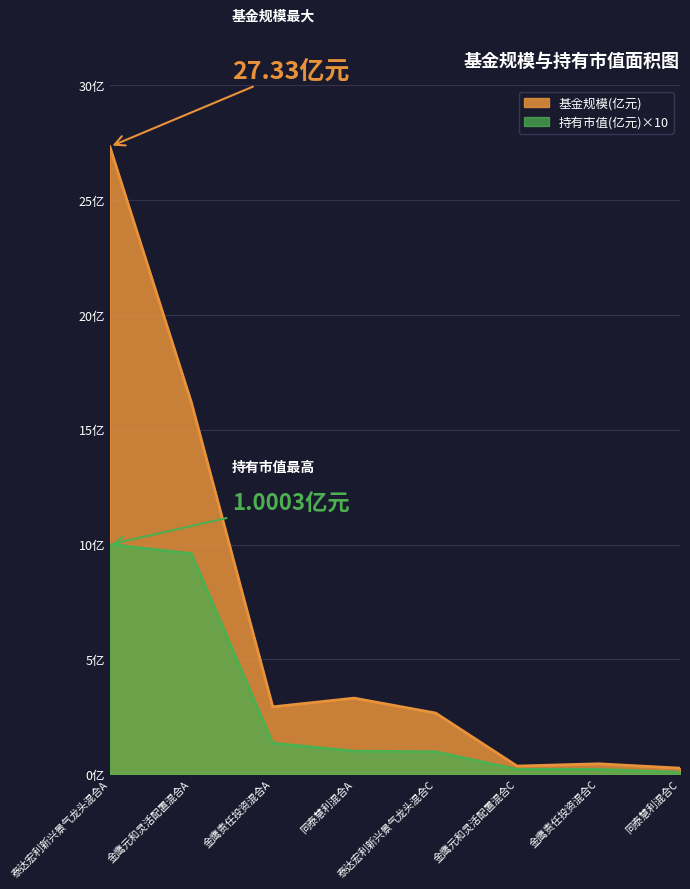

Rank the series at 金鹰责任投资混合C from highest to lowest value.

基金规模, 持有市值(亿元)